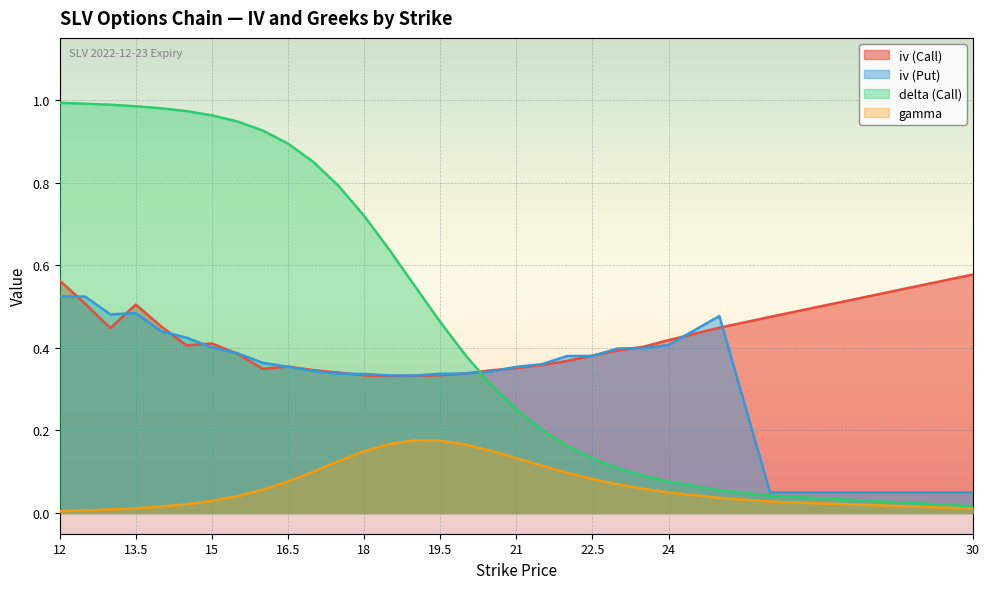

At 15, list the series in order from largest to smallest.

delta (Call), iv (Call), iv (Put), gamma